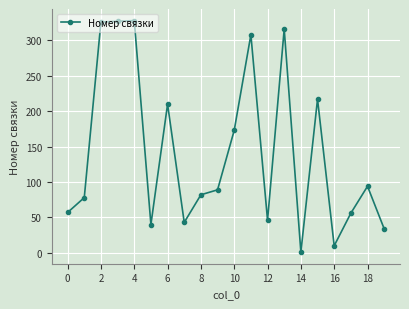

Does the chart have visible grid lines?

Yes